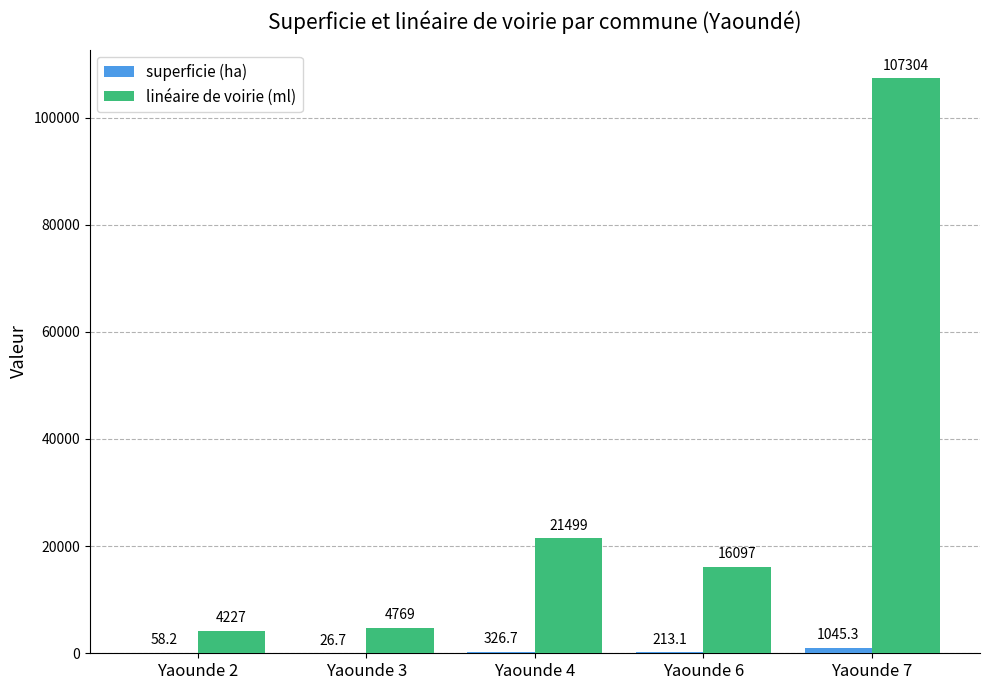

What is the sum of the linéaire de voirie (ml) values at Yaounde 6 and Yaounde 2?

20324.0